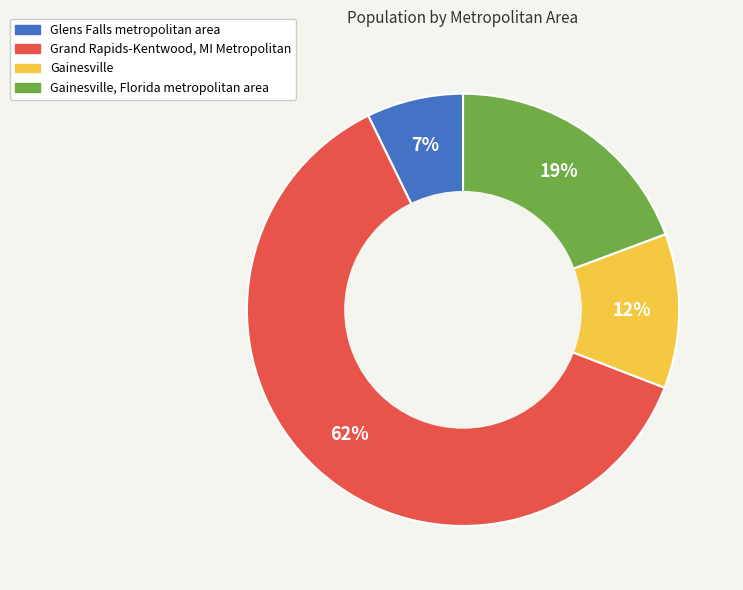

Count the number of slices in the pie.

4